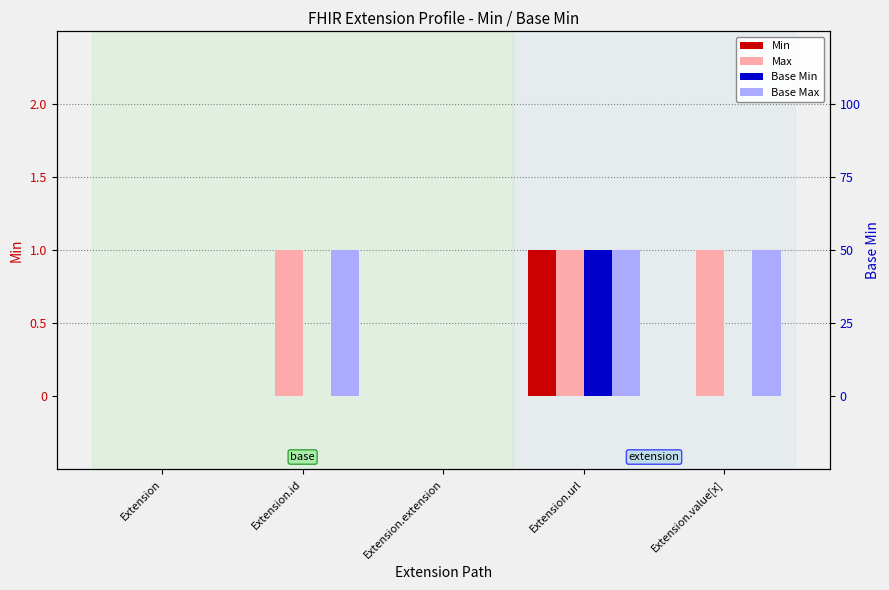

Is the value of Base Min at Extension greater than the value of Base Max at Extension.value[x]?

No